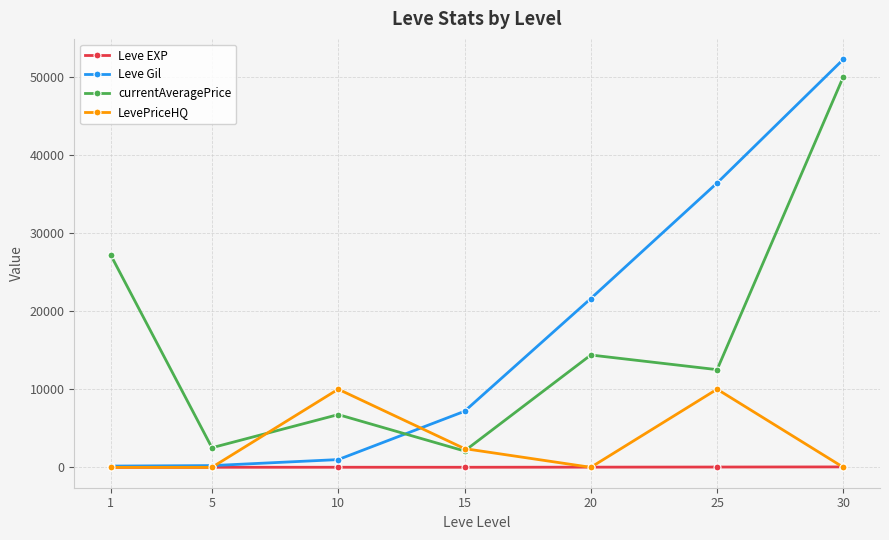

Does the chart display data point markers on the line(s)?

Yes